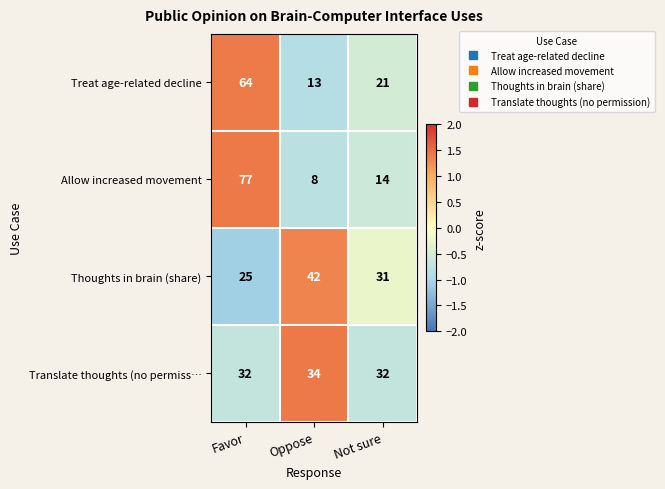

At which category is the sum across all series the highest?

Favor